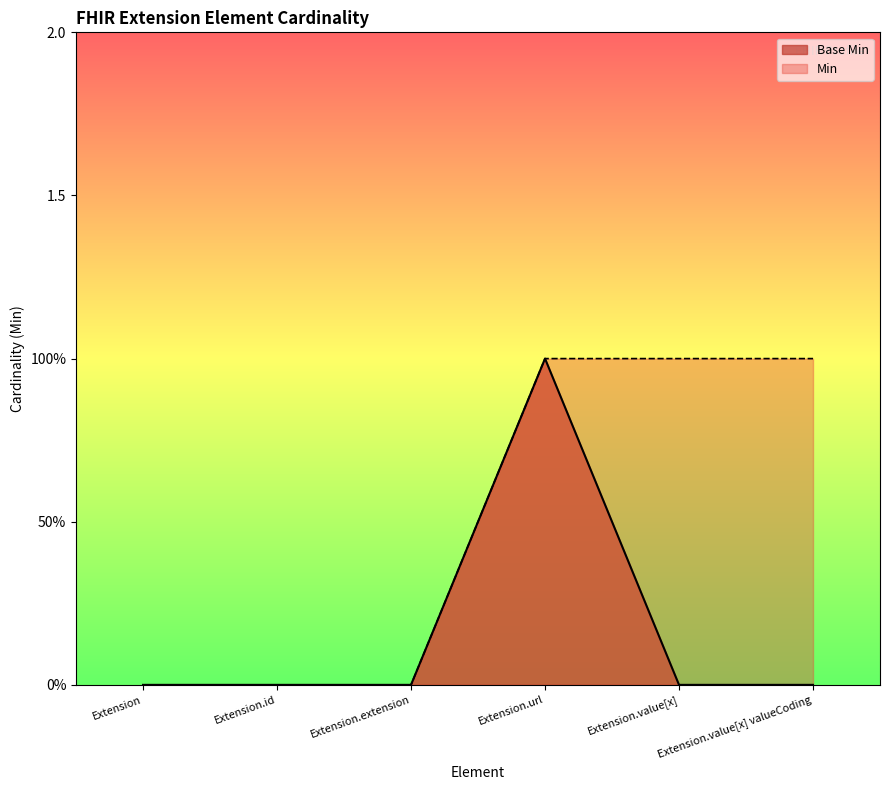

True or false: the data shows 1 at Extension.value[x].

False